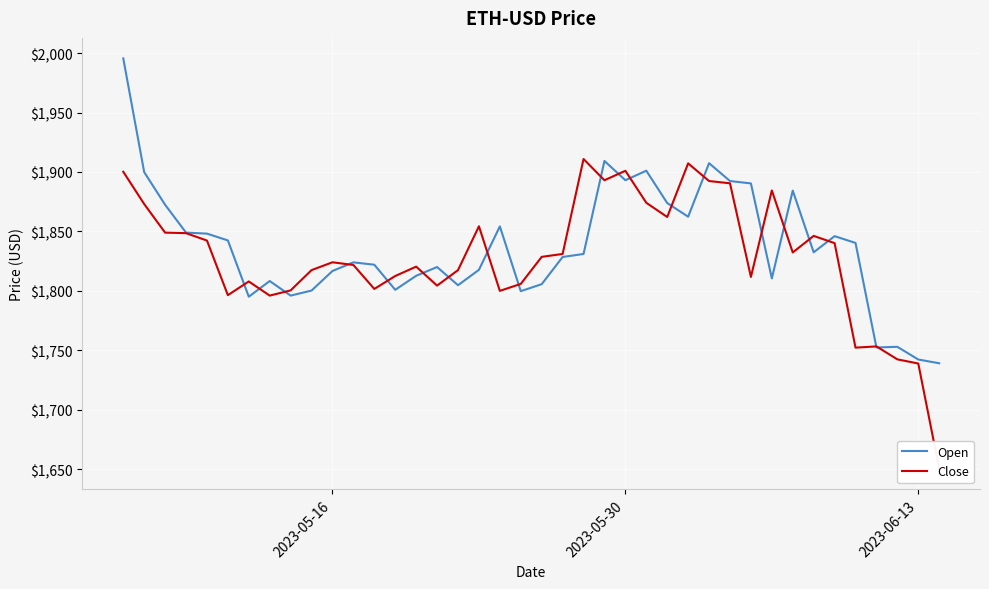

What is the highest value of the Open series?

1995.5